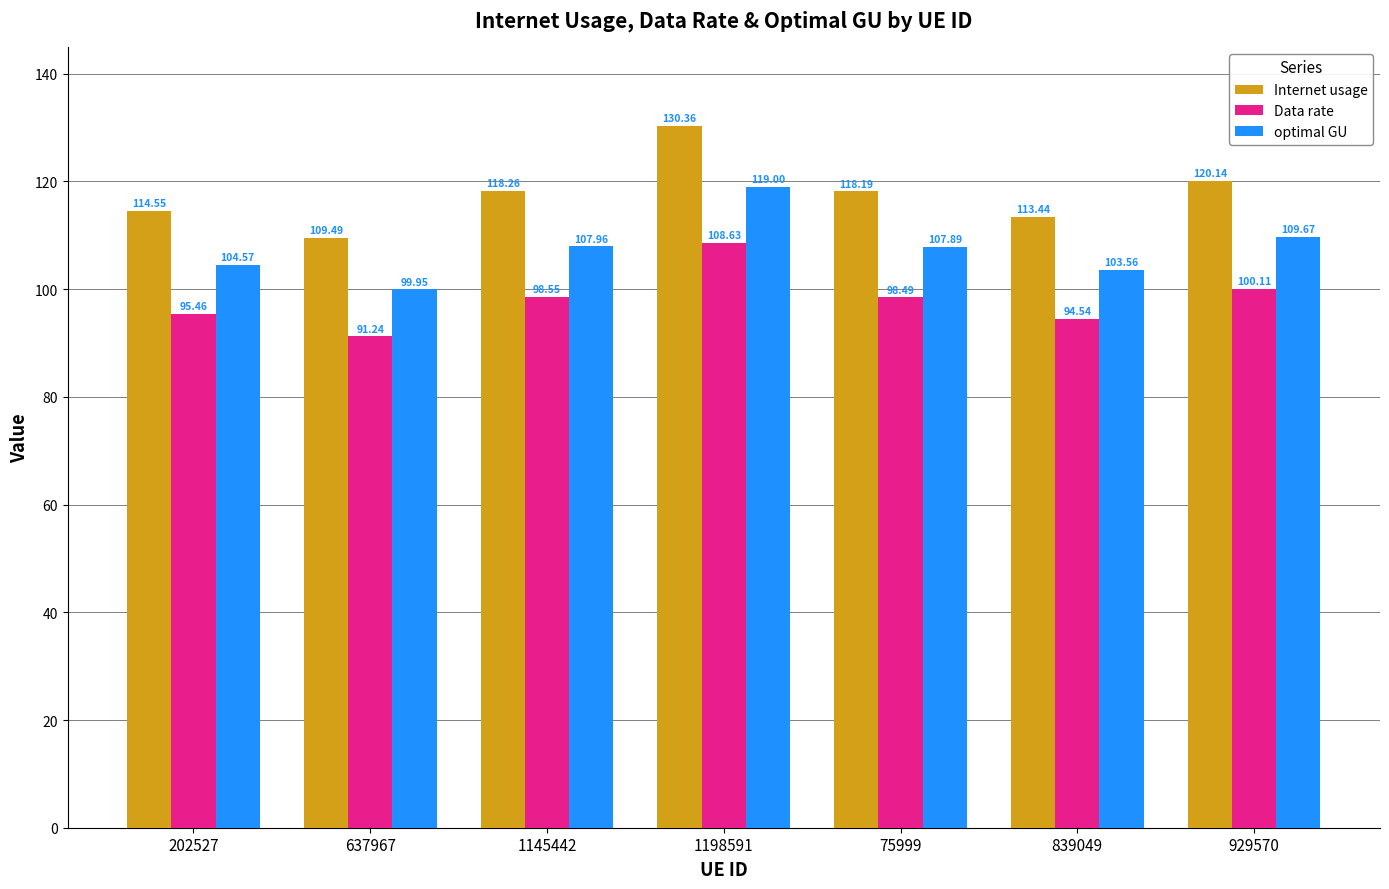

What is the label of the 5th bar from the right?

1145442